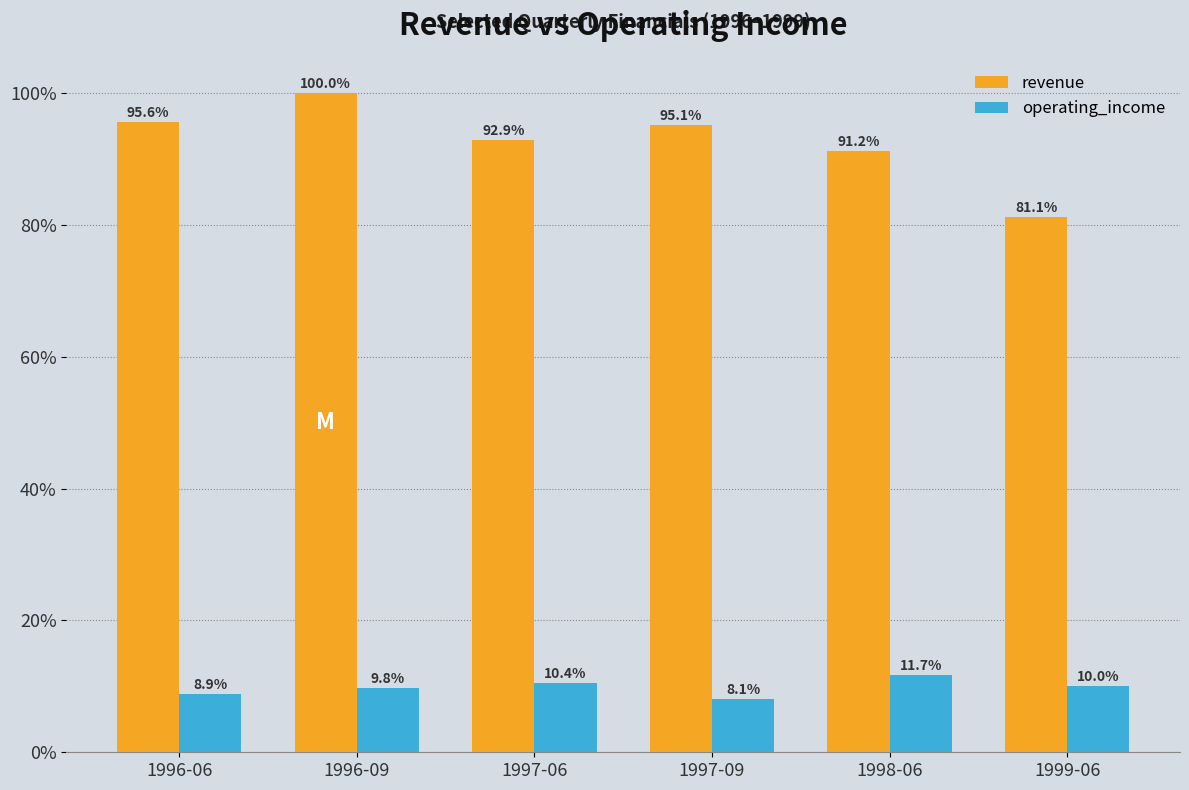

Does the chart contain any negative values?

No